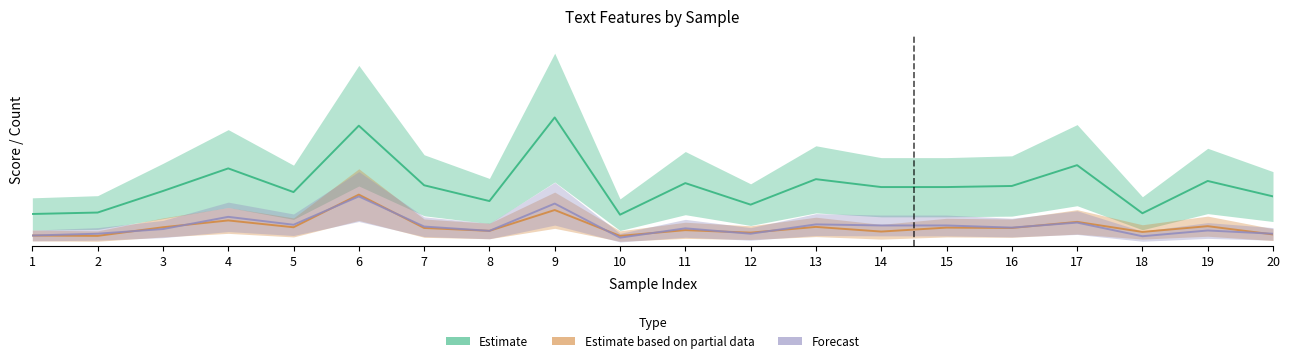

Rank the series by their maximum value, from lowest to highest.

Forecast, Estimate based on partial data, Estimate